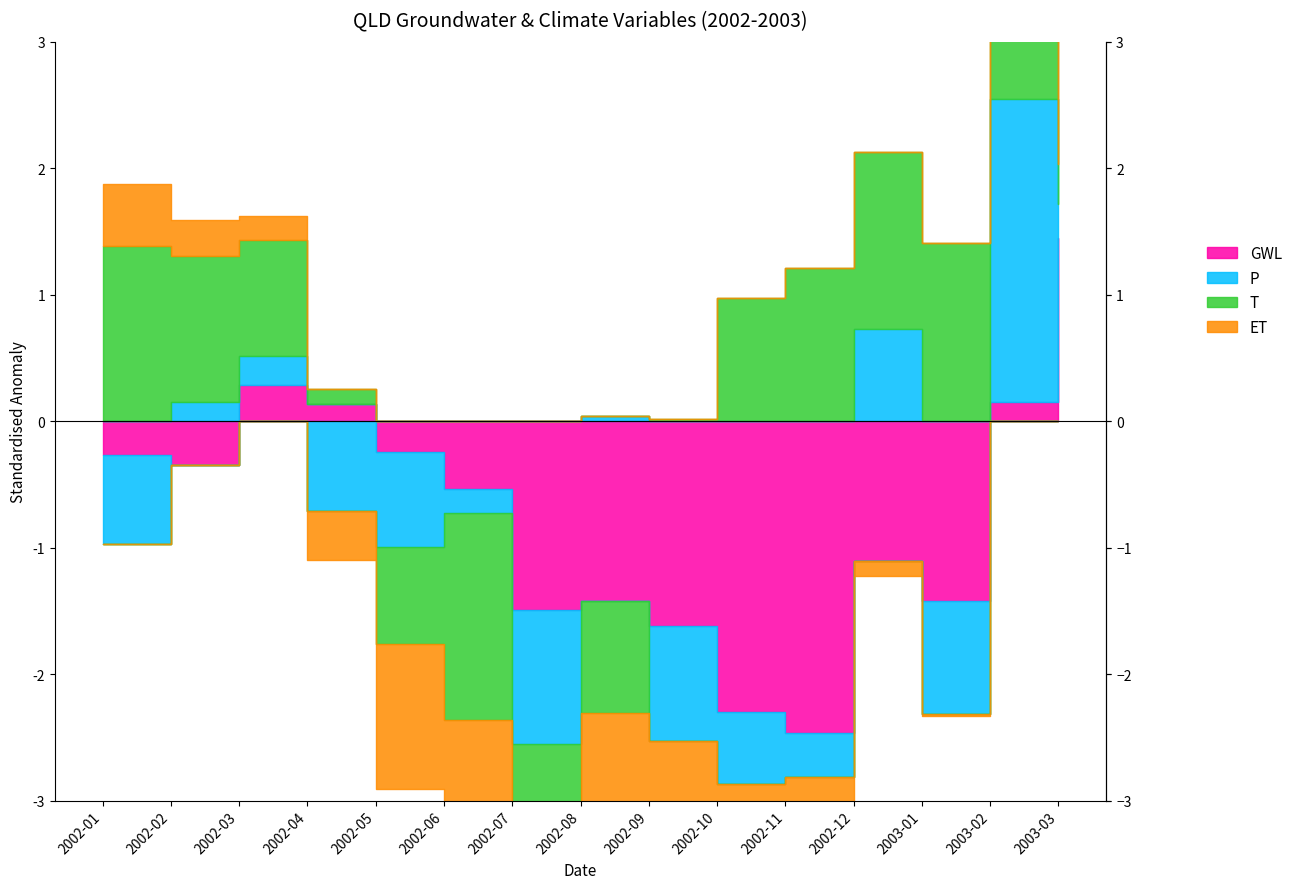

Rank the categories by GWL value from lowest to highest.

2002-11, 2002-10, 2002-09, 2002-07, 2003-01, 2002-08, 2002-12, 2002-06, 2002-02, 2002-01, 2002-05, 2002-04, 2003-02, 2002-03, 2003-03